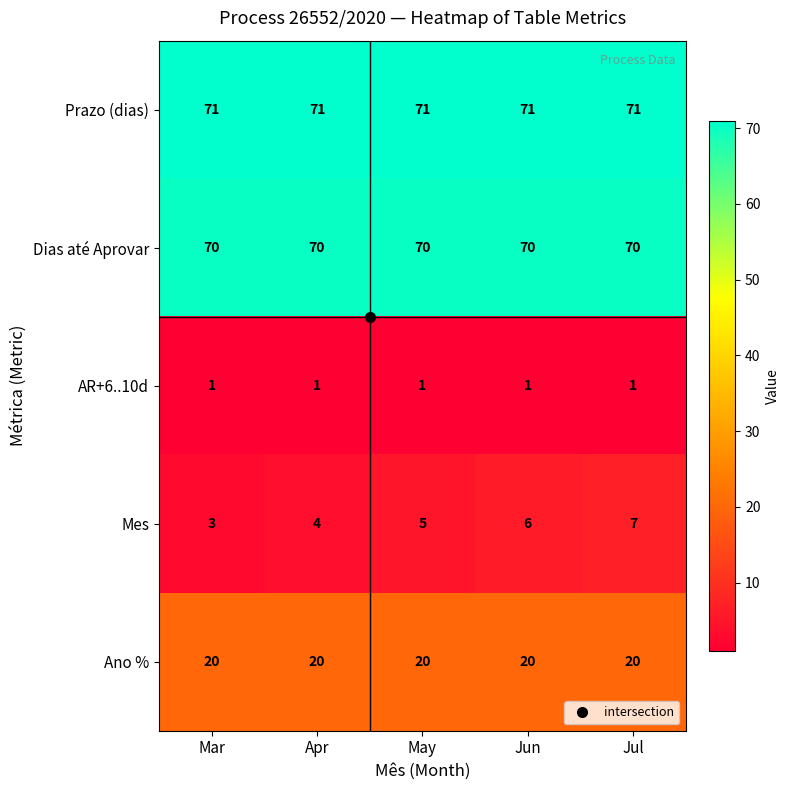

Which series changed the most between May and Jul?

Mes